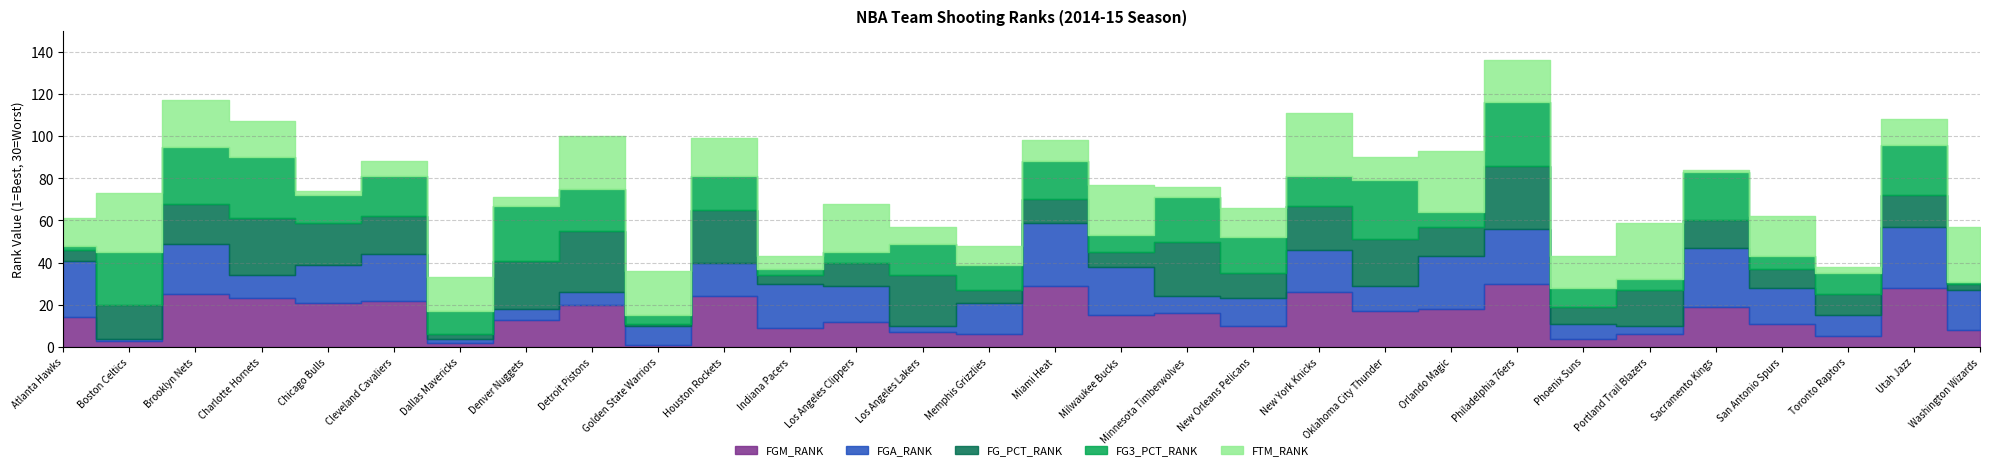

True or false: FGA_RANK has a value of 7 at Phoenix Suns.

True